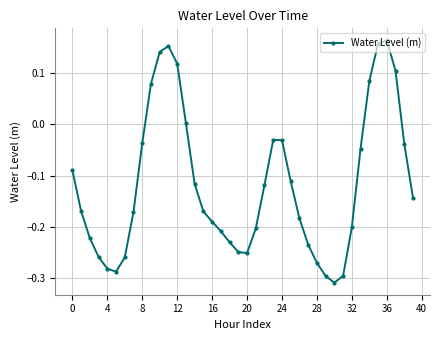

How many positive values are there?

9